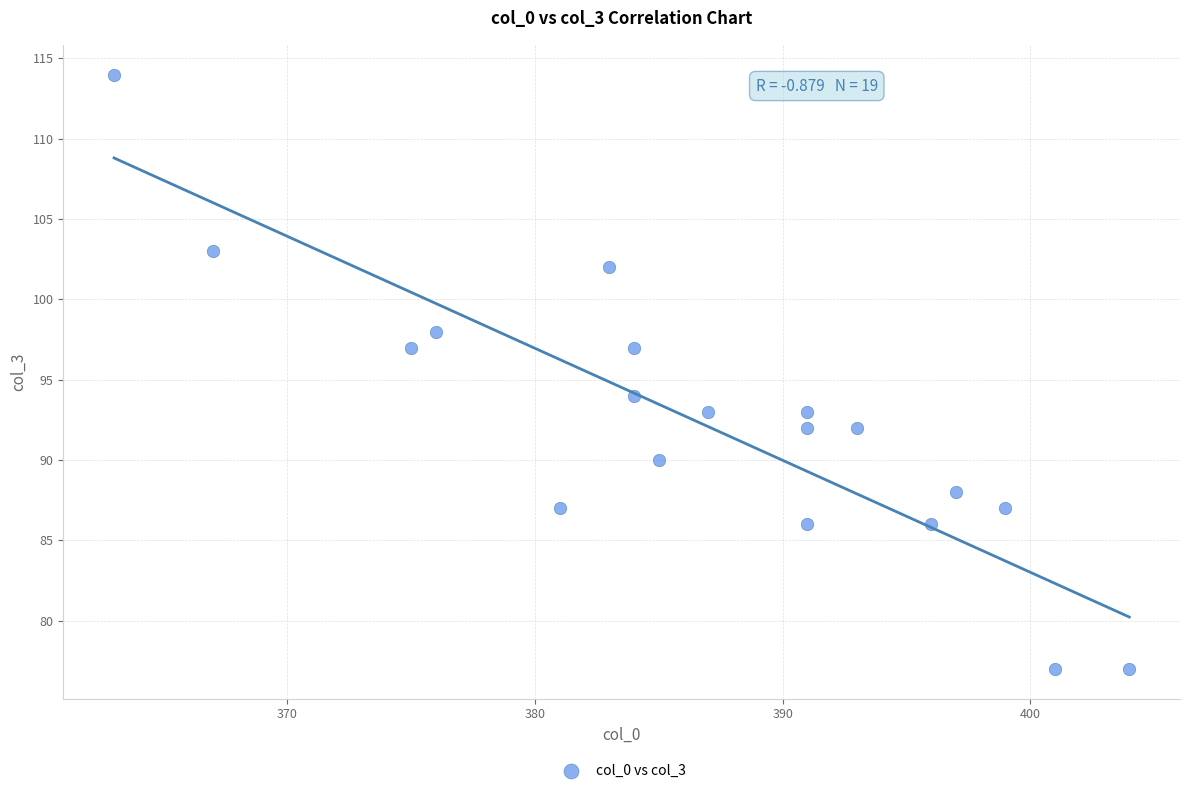

What is the range of Y values (max minus min)?

37